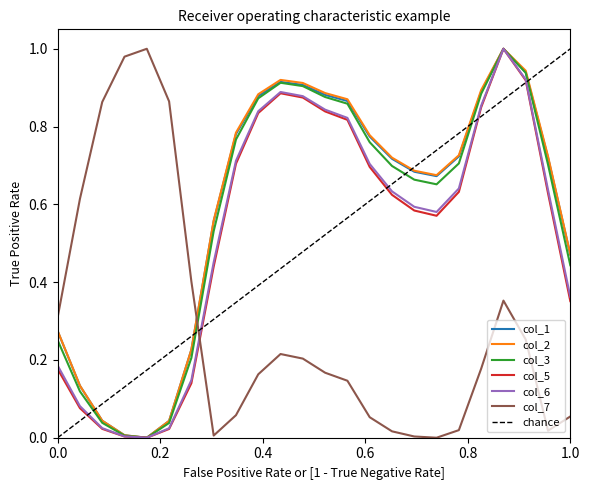

How many intersections are there between col_2 and col_7?

1